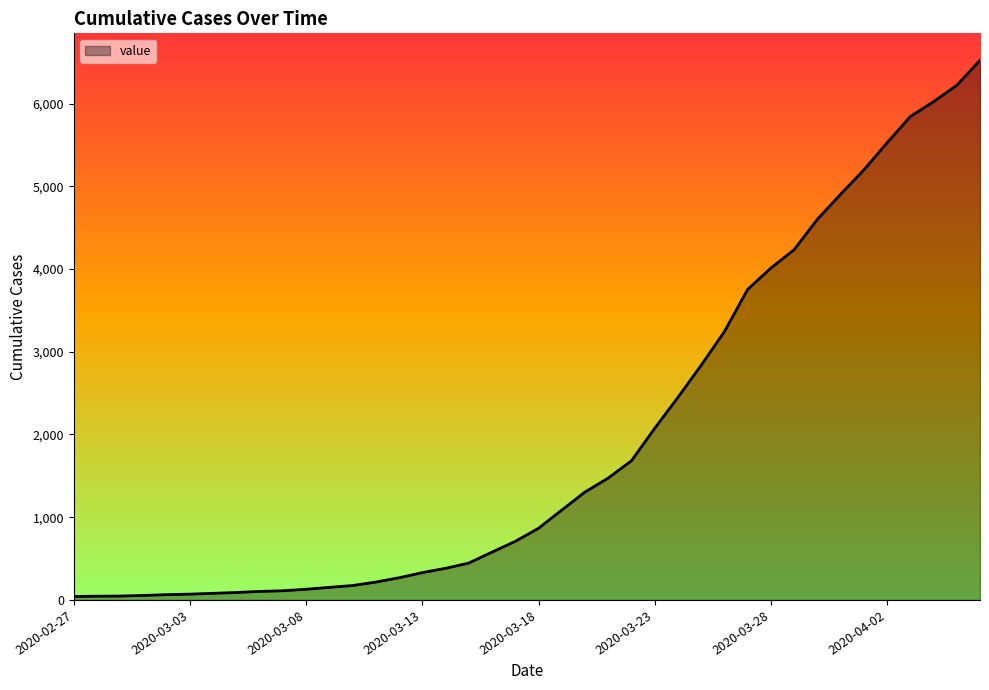

What is the difference between the maximum and minimum values?

6480